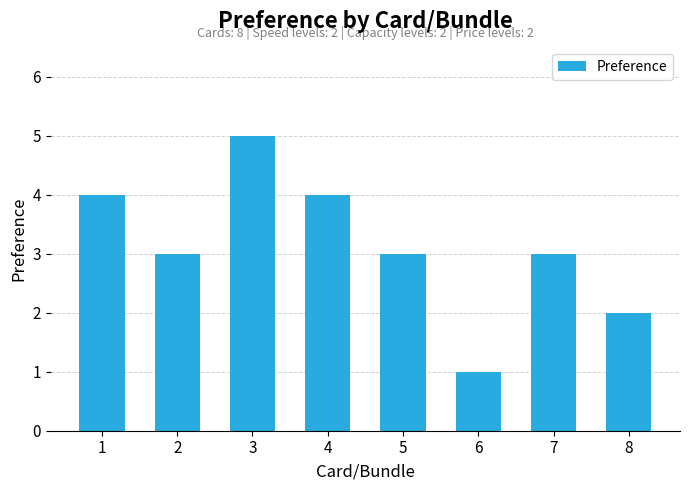

Is it true that the value at 3 is 5?

True